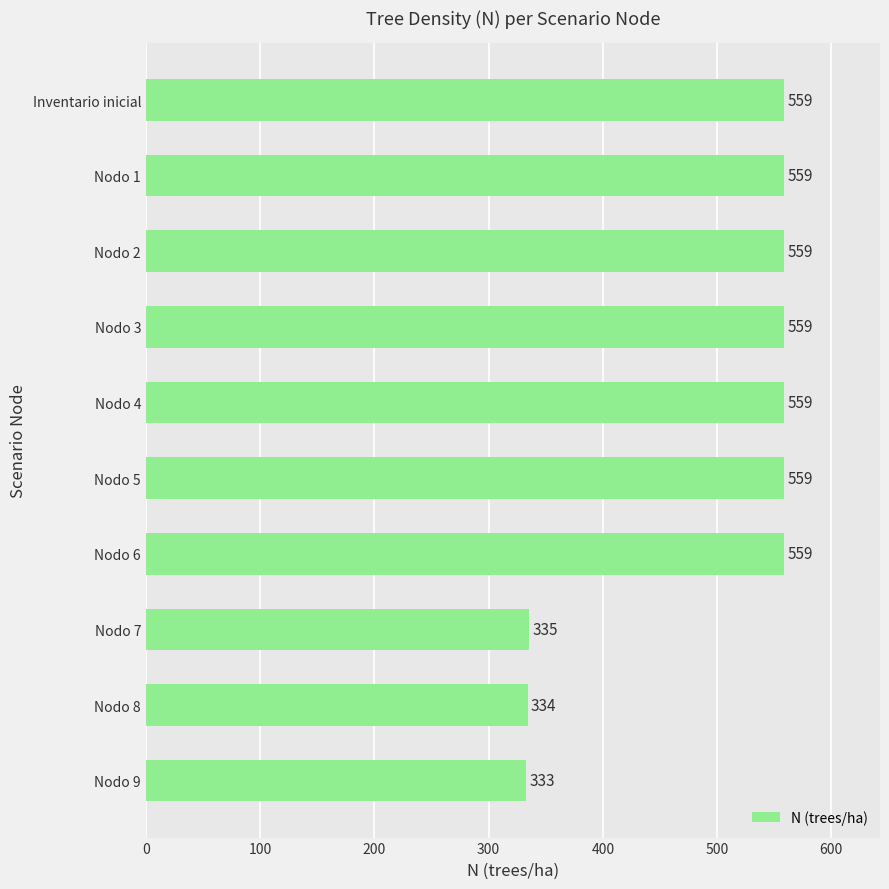

Where is the data nearest to the value 445?

Nodo 7